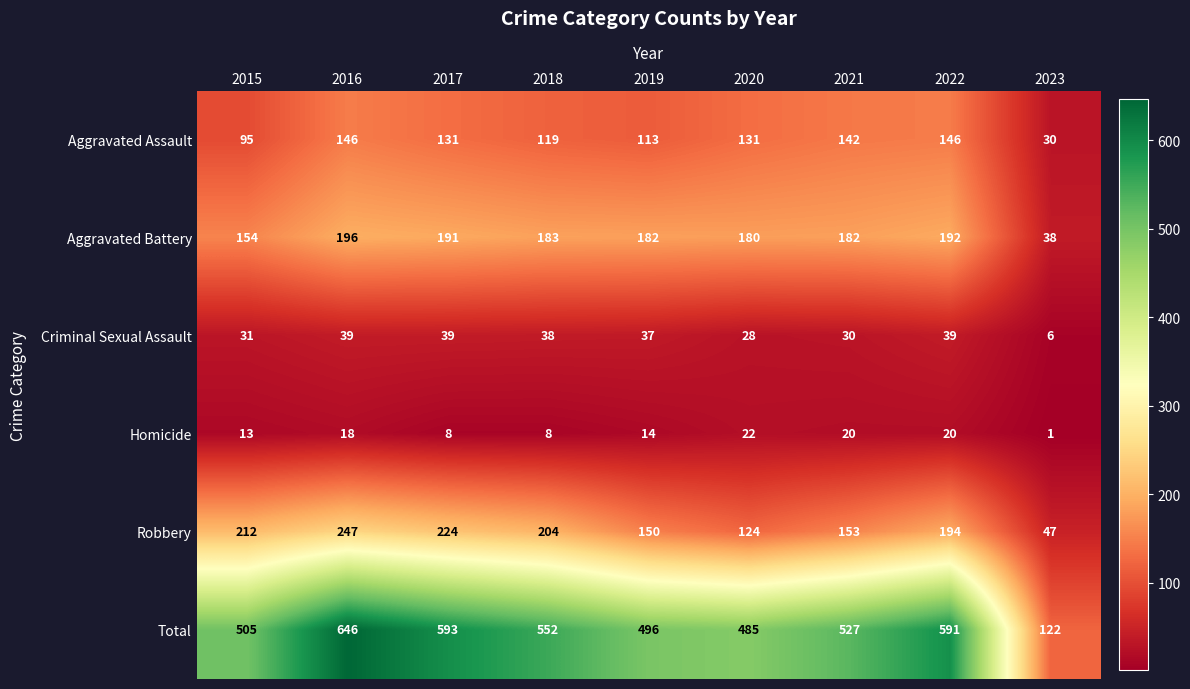

Between 2018 and 2021, which series saw the biggest shift?

Robbery